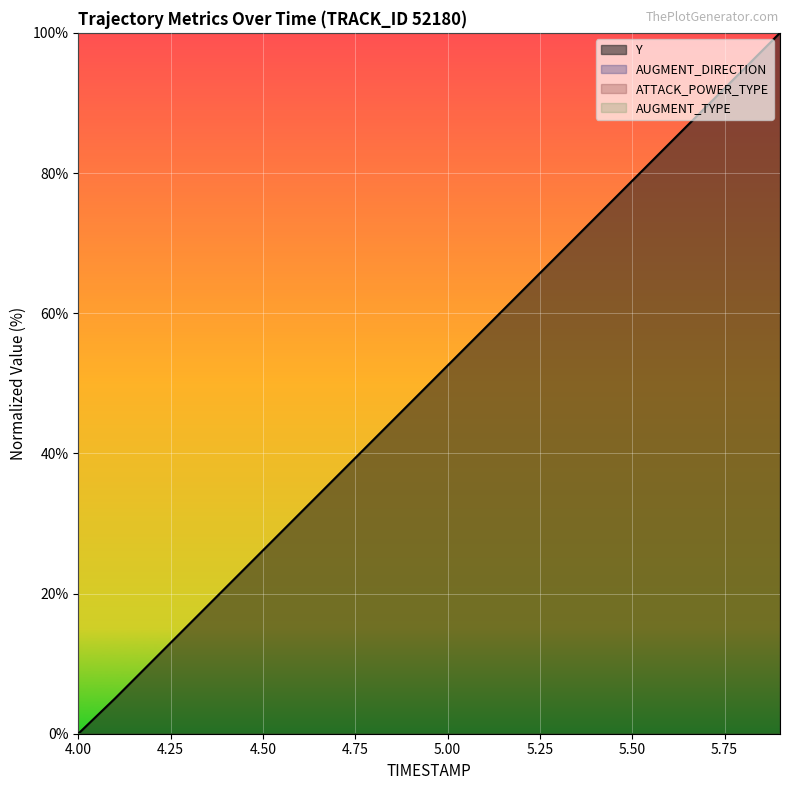

Does the chart display data point markers on the line(s)?

No